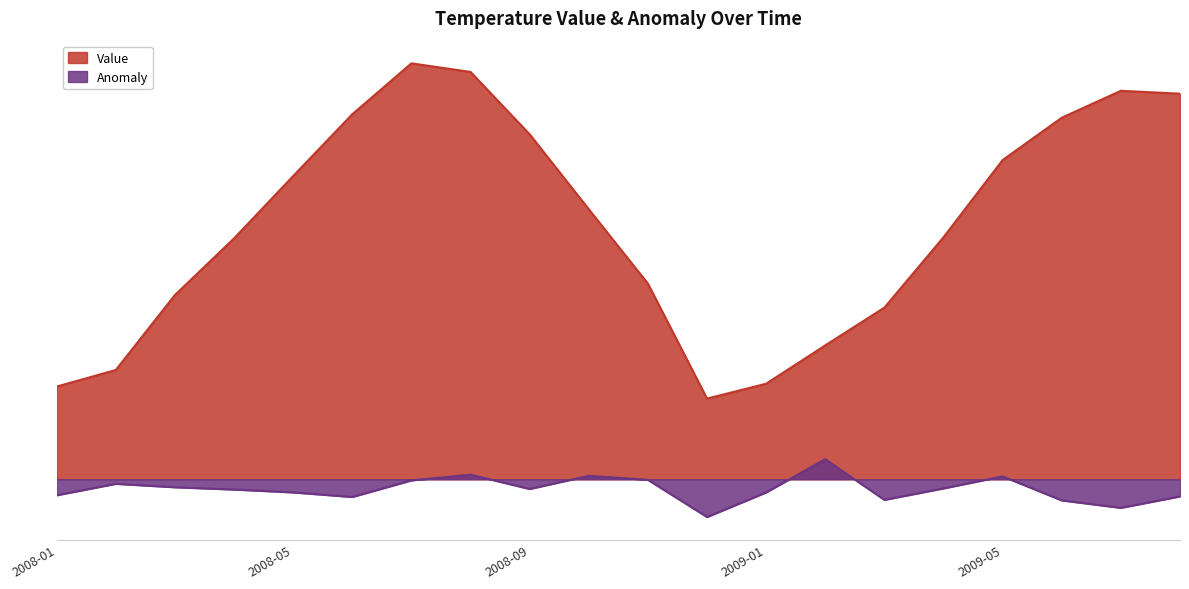

Does the chart display data point markers on the line(s)?

No